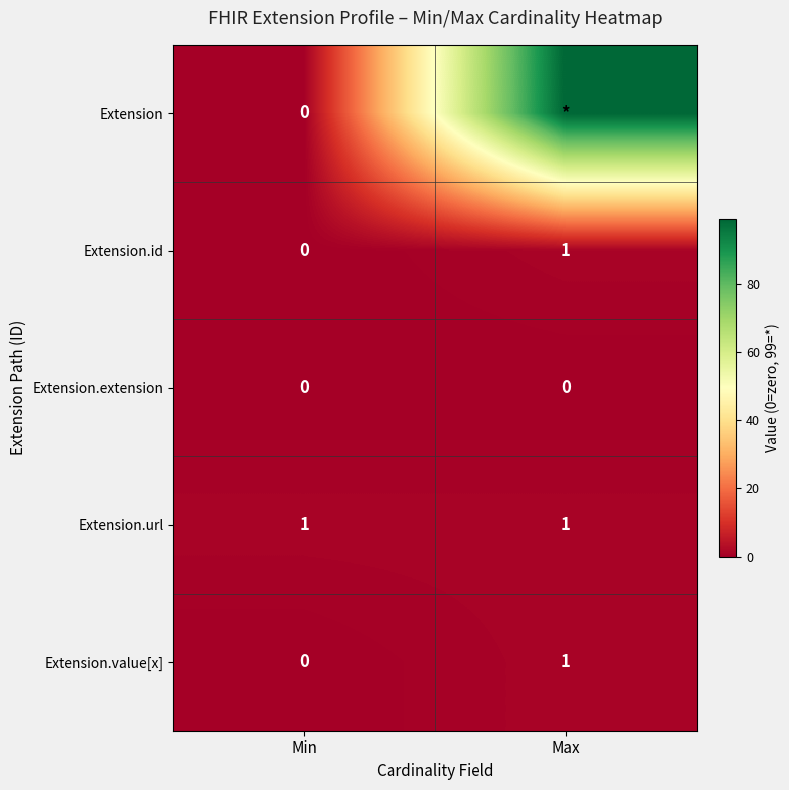

Which category has the lowest value in the Extension.value[x] series?

Min